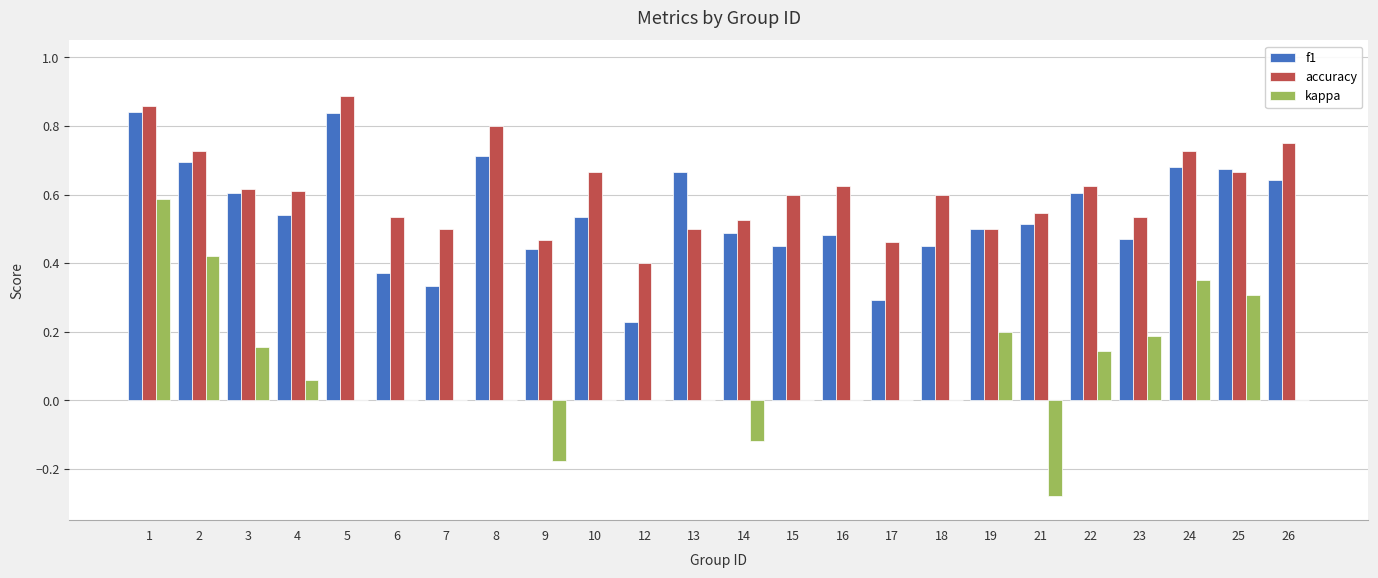

What are all the series names shown in the legend?

f1, accuracy, kappa